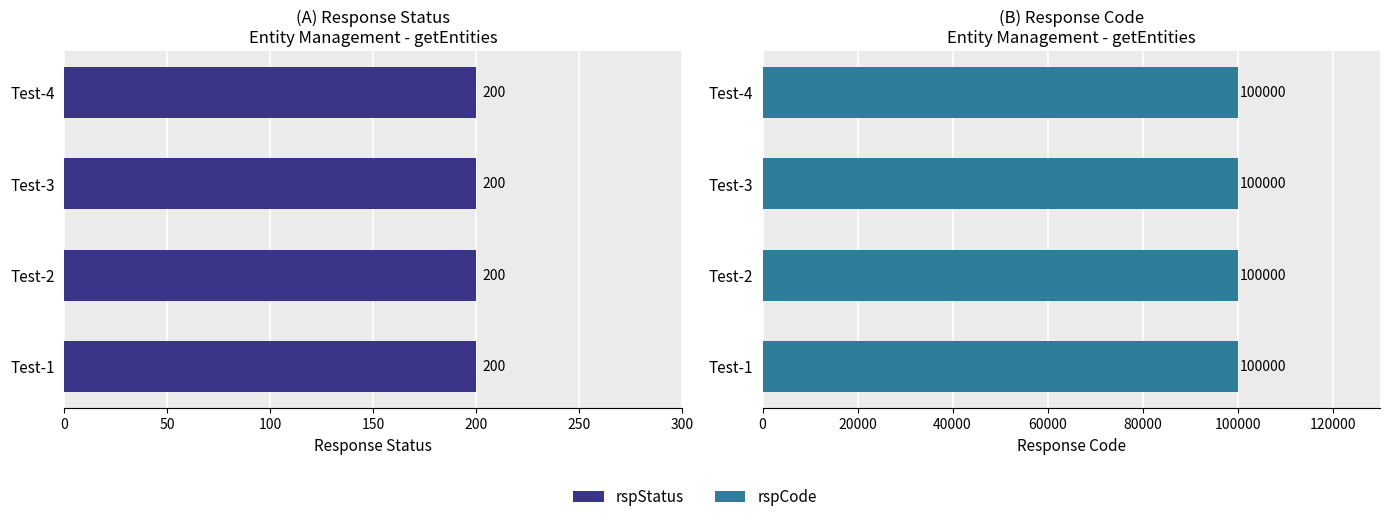

Where is rspCode nearest to the value 100000?

snc-entityMgmt-getEntities-Test-1